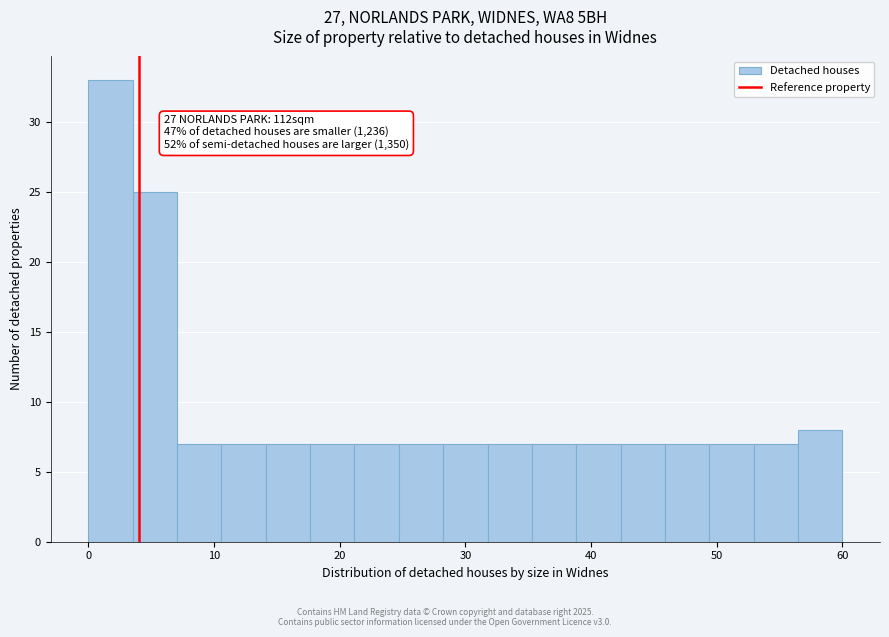

Read against the x-axis, roughly where is the centre of the tallest bar?

2